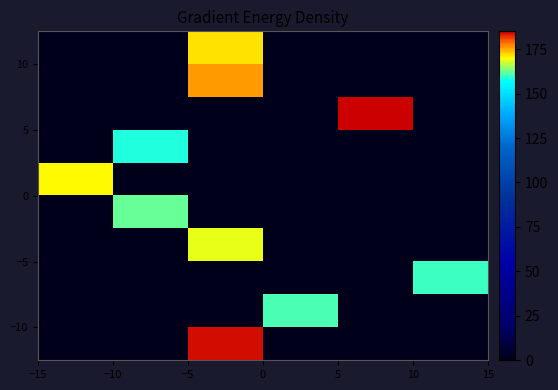

Which label corresponds to the largest value in the chart?

5